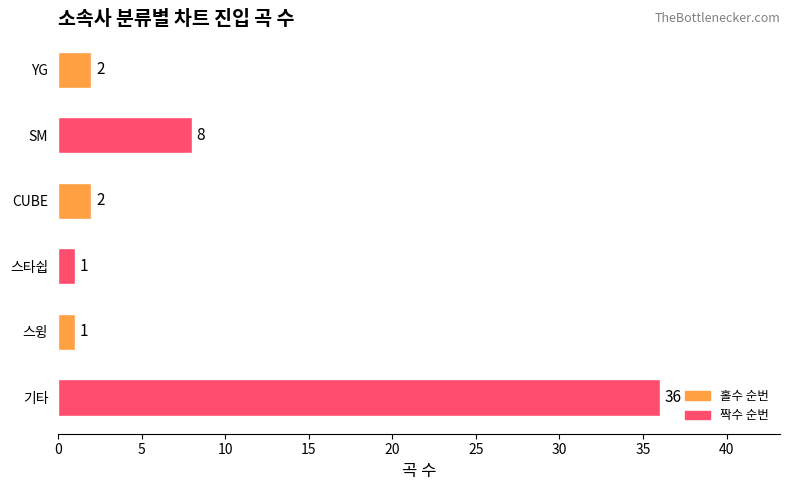

At which label is the value closest to 18?

SM